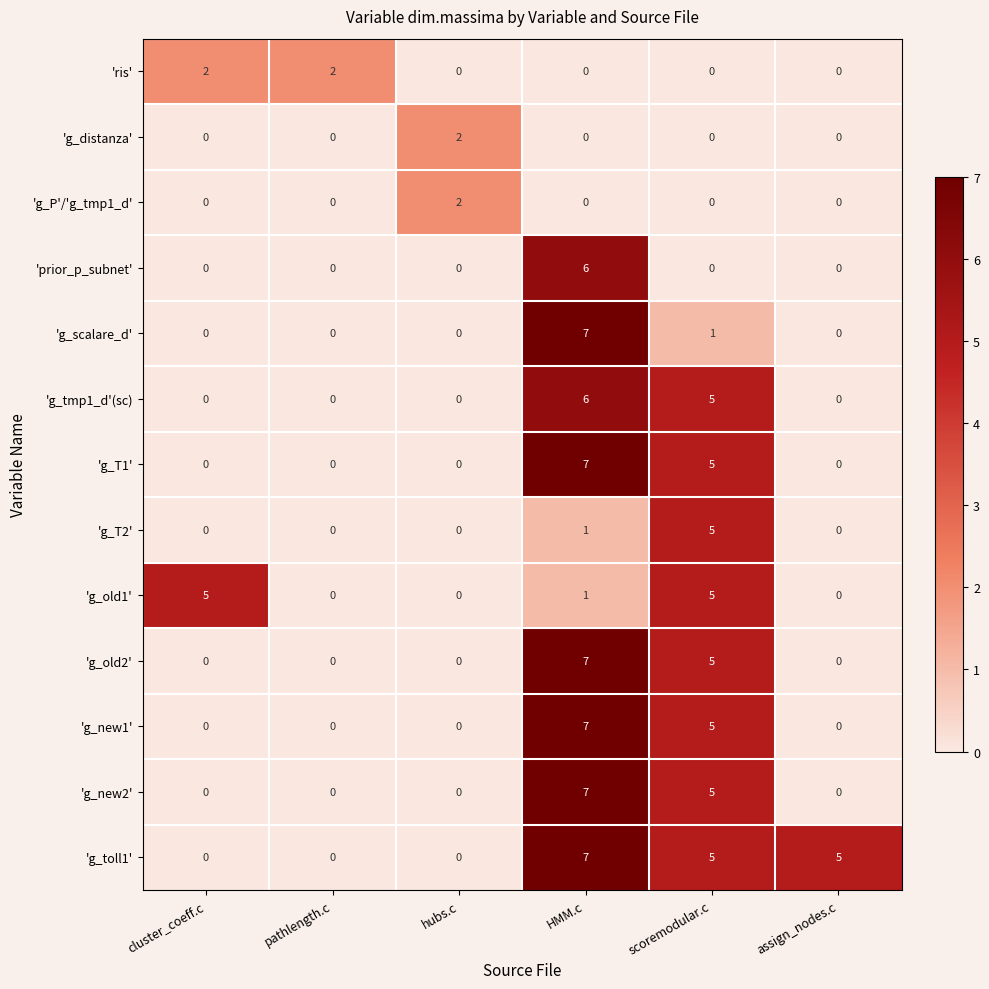

At which category does the chart reach its peak across all series?

HMM.c